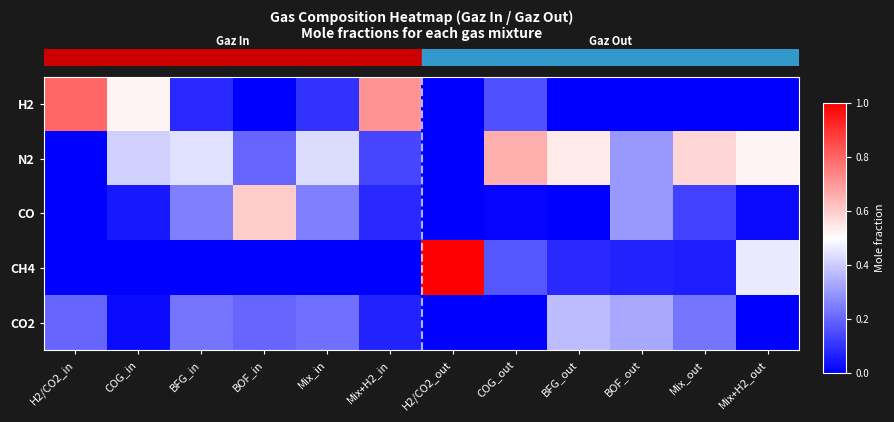

What is the total value across all series at Mix_in?

1.0